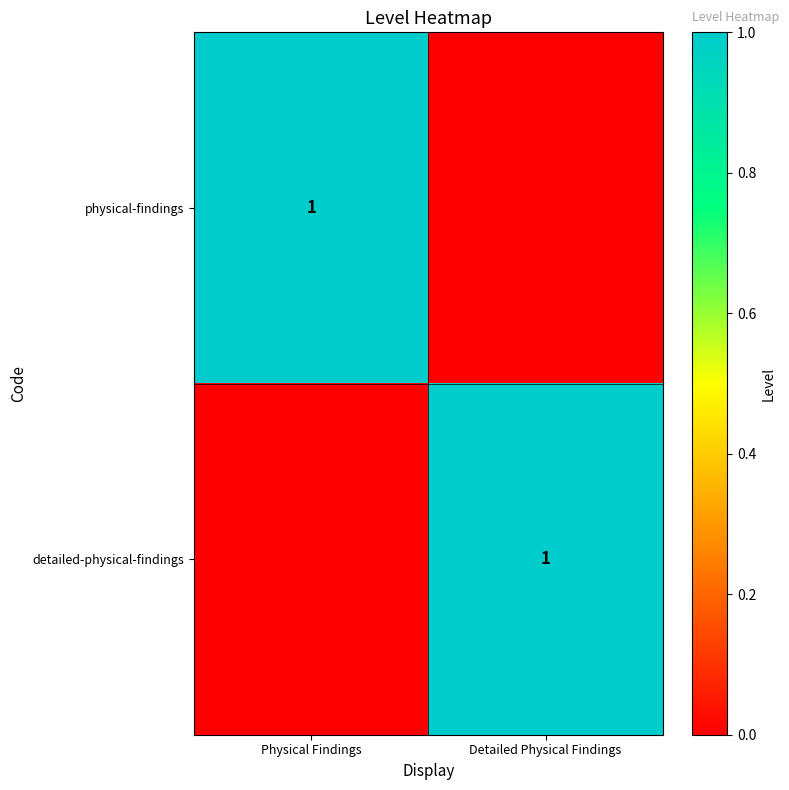

What is the difference between the highest and lowest values at Detailed Physical Findings?

1